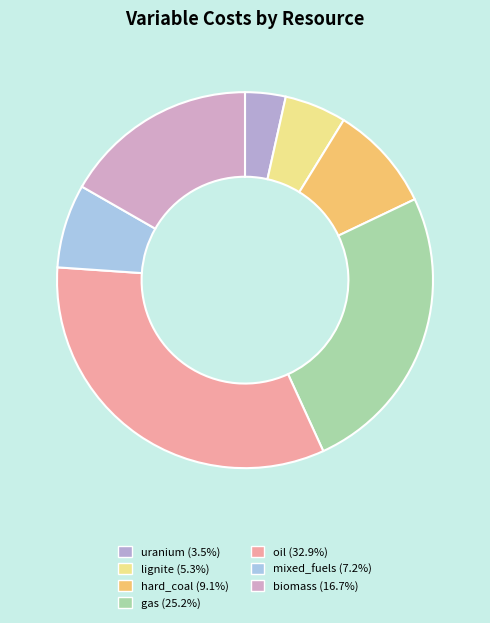

Count the number of slices in the pie.

7